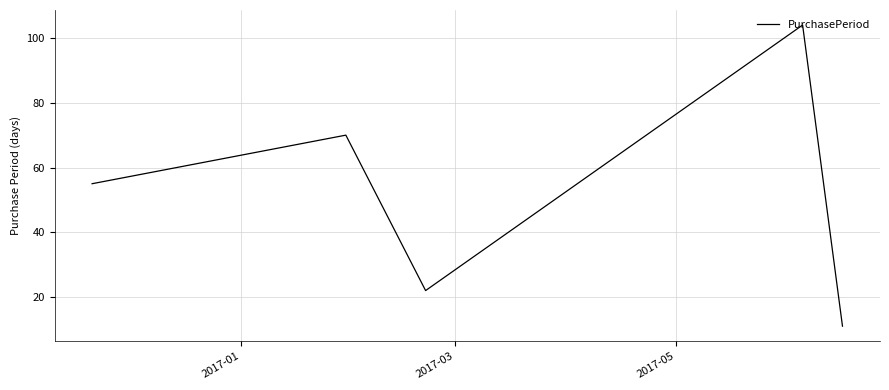

How many values are below 55?

2